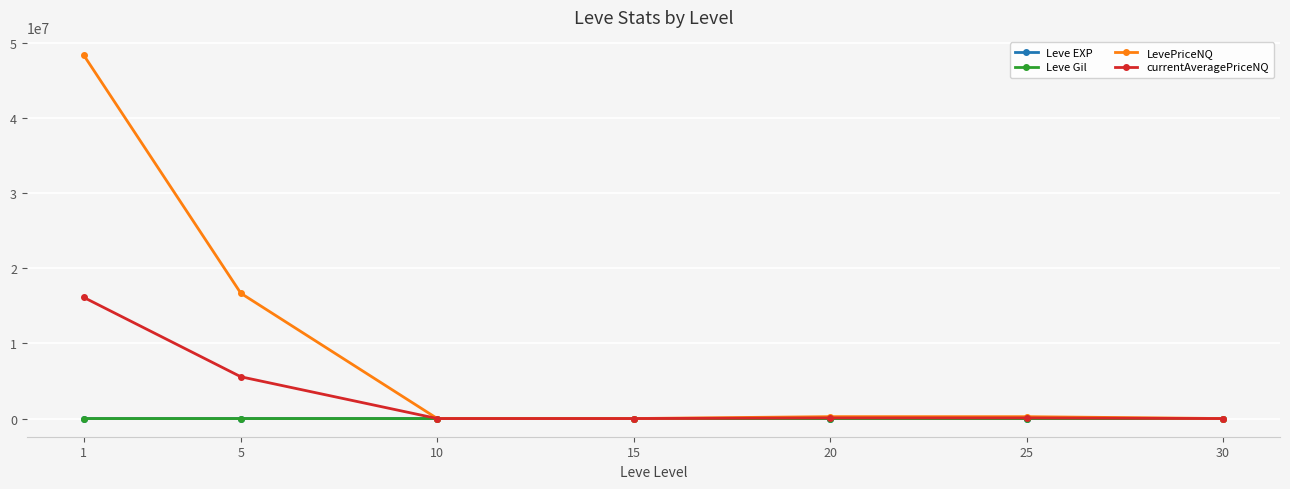

Which series has the widest spread of values?

LevePriceNQ